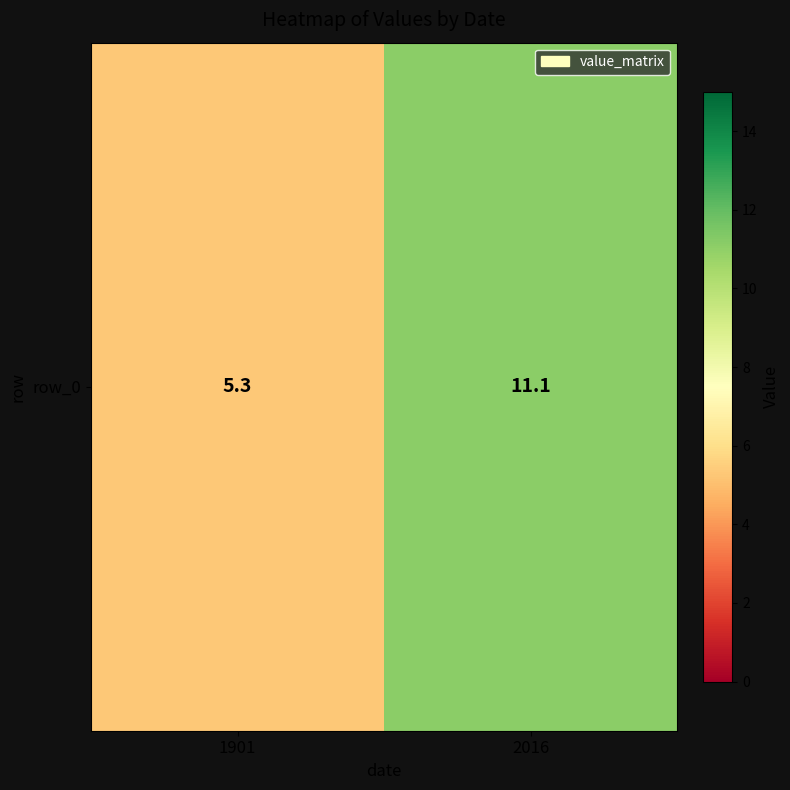

What is the sum of all values?

16.4